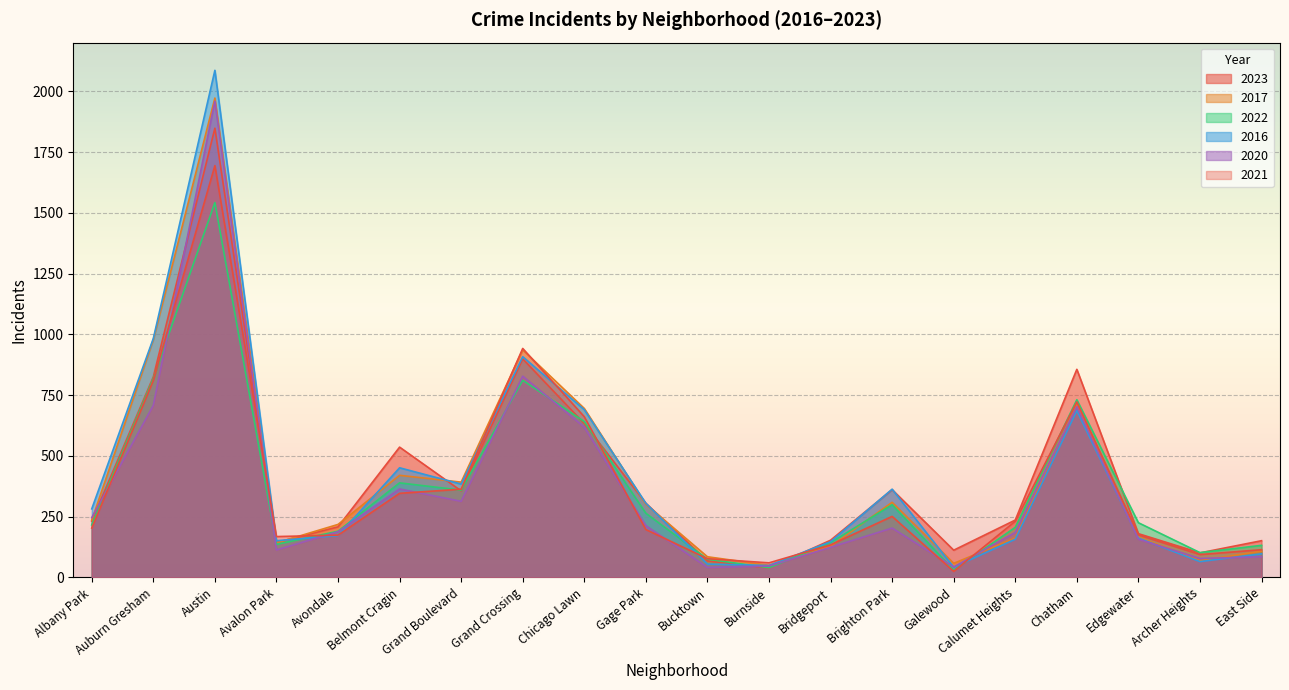

Which series changed the most between Avalon Park and Chicago Lawn?

2017